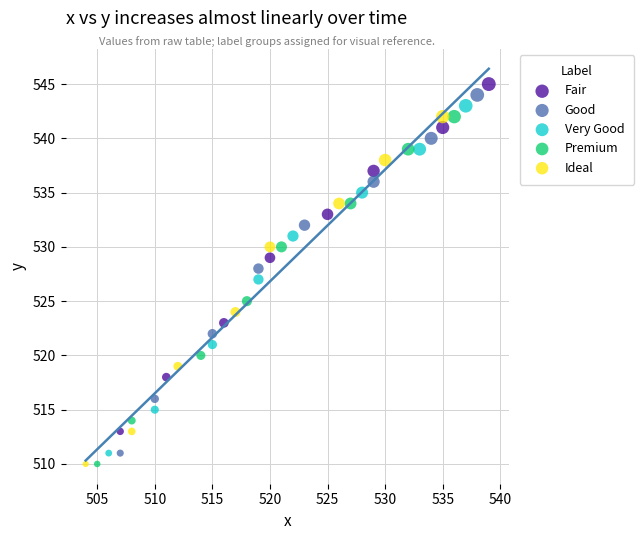

What are all the series names shown in the legend?

Fair, Good, Very Good, Premium, Ideal